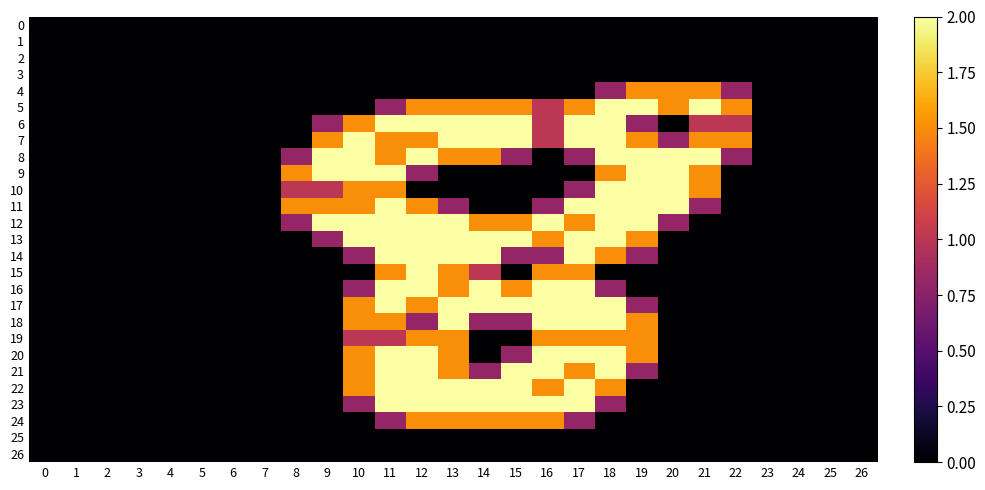

How many 15 values are between 0 and 1?

22